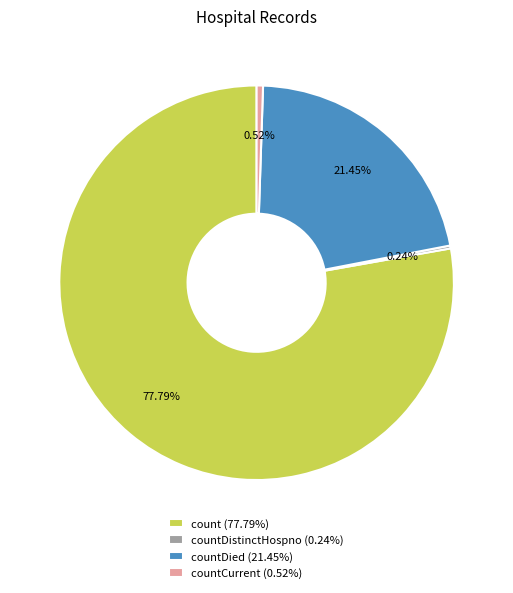

Which slice represents more than half of the pie?

count (77.79%)